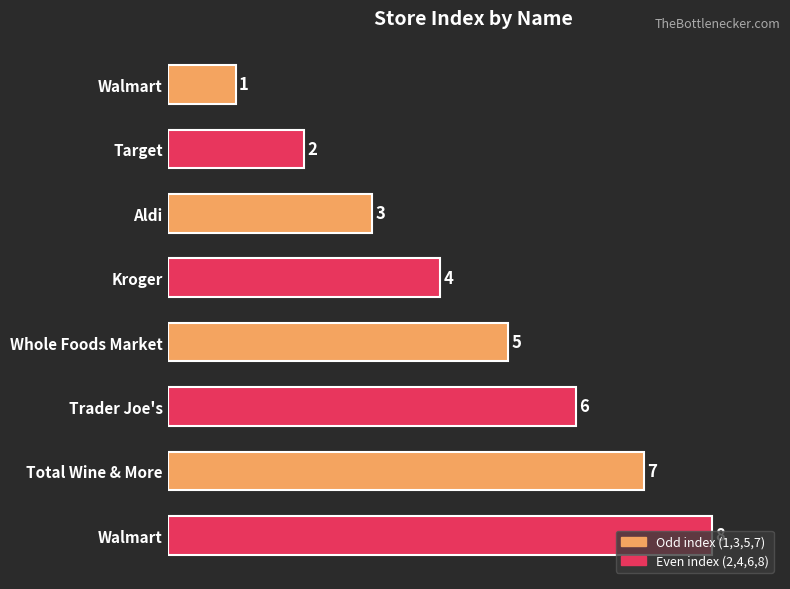

What is the difference between the maximum and second lowest values?

6